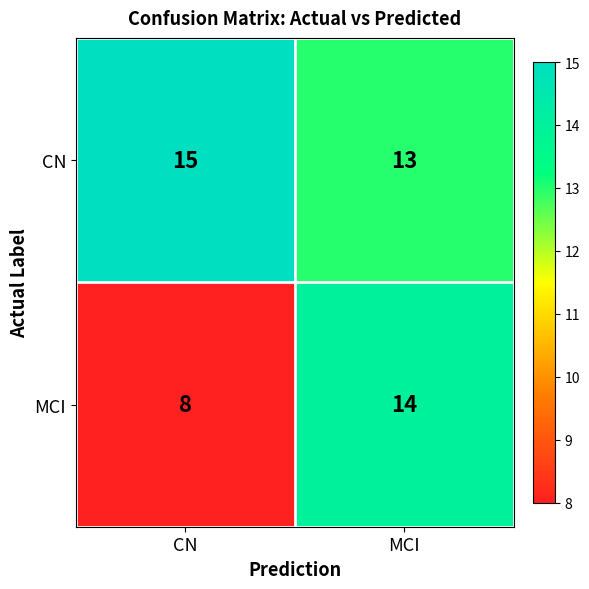

Which series has the largest total across all categories?

CN